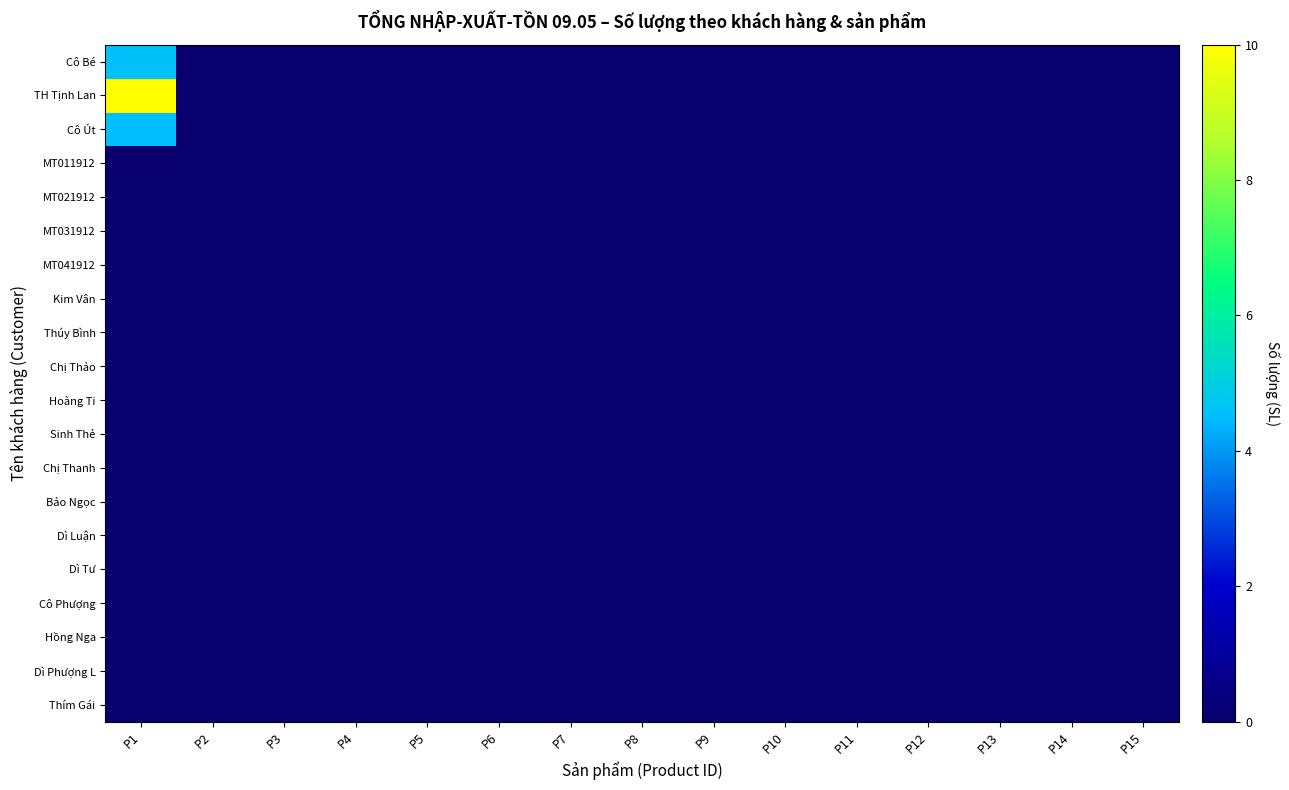

How many data points does each series have?

15